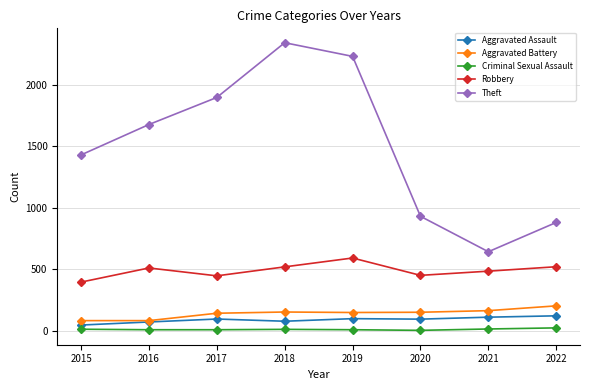

True or false: Theft has more than 1 interior local peaks.

False